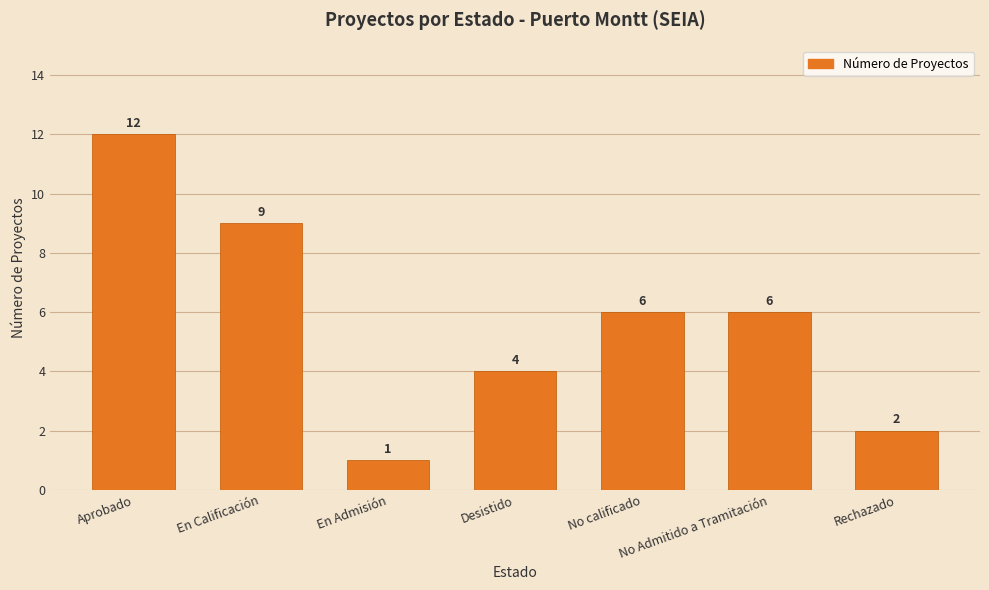

Which category has the highest value across all series?

Aprobado